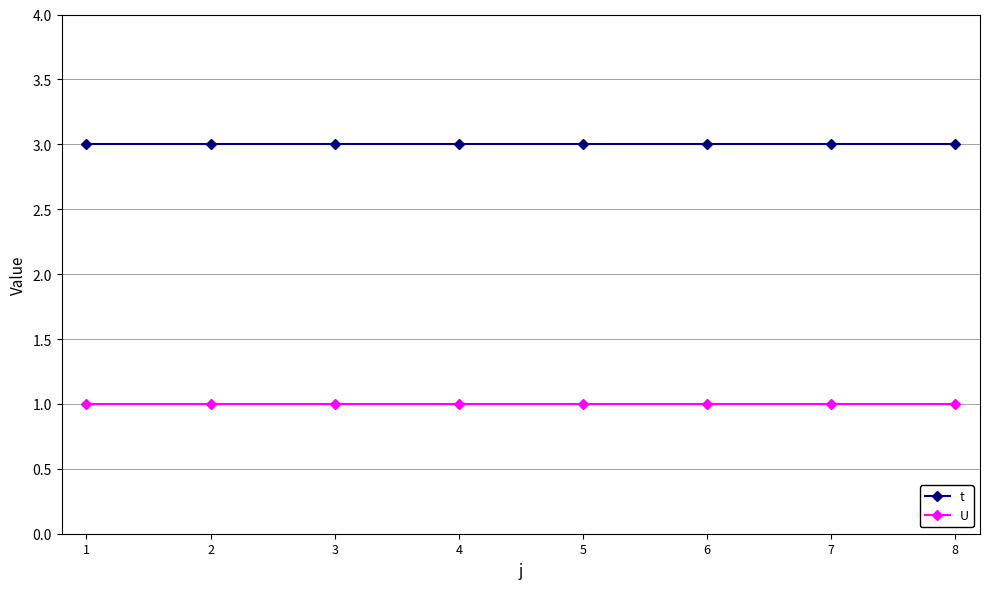

What is the total value across all series at 1?

4